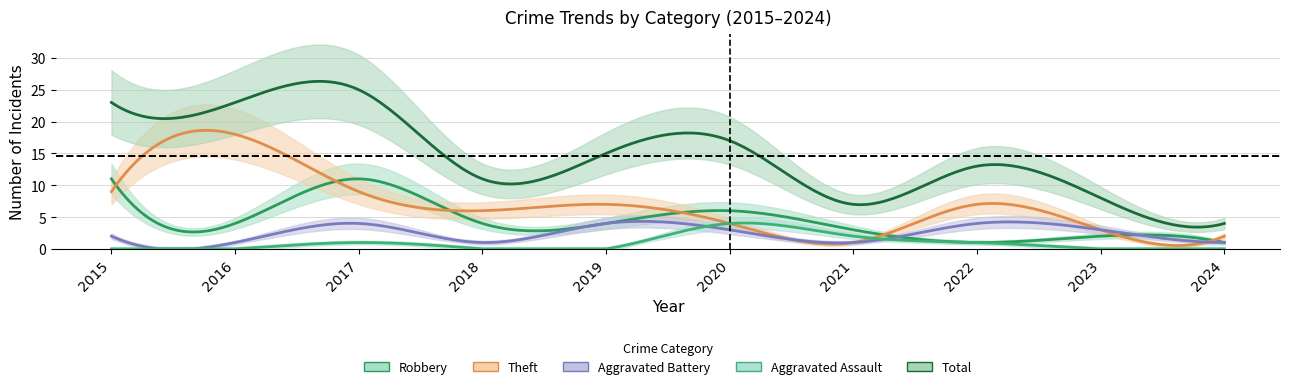

Rank the categories by Theft value from lowest to highest.

2021, 2024, 2023, 2020, 2018, 2019, 2022, 2015, 2017, 2016